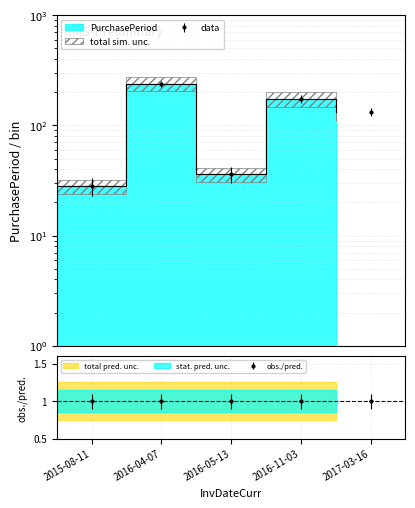

List the labels in order of value, smallest first.

2015-08-11, 2016-05-13, 2017-03-16, 2016-11-03, 2016-04-07